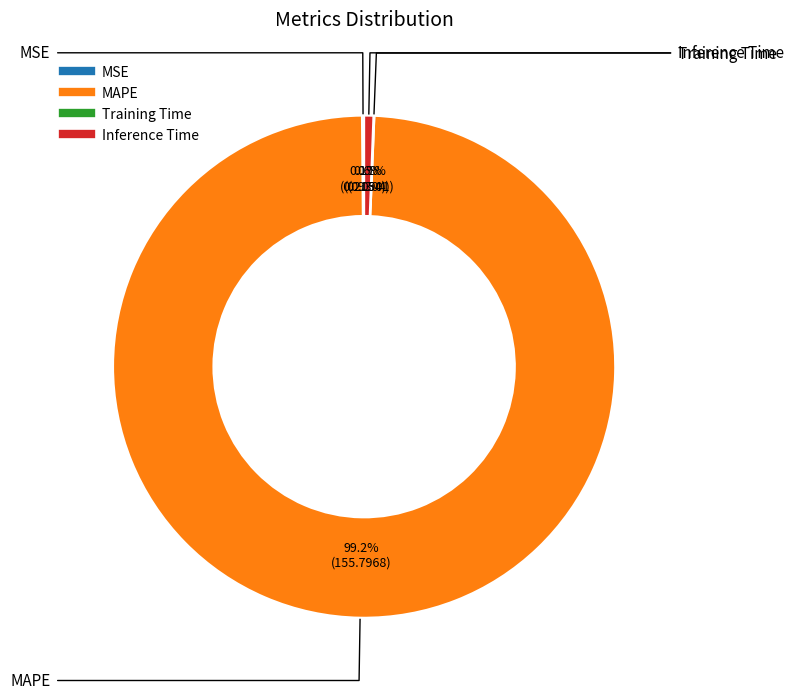

What is the largest slice in the pie chart?

MAPE